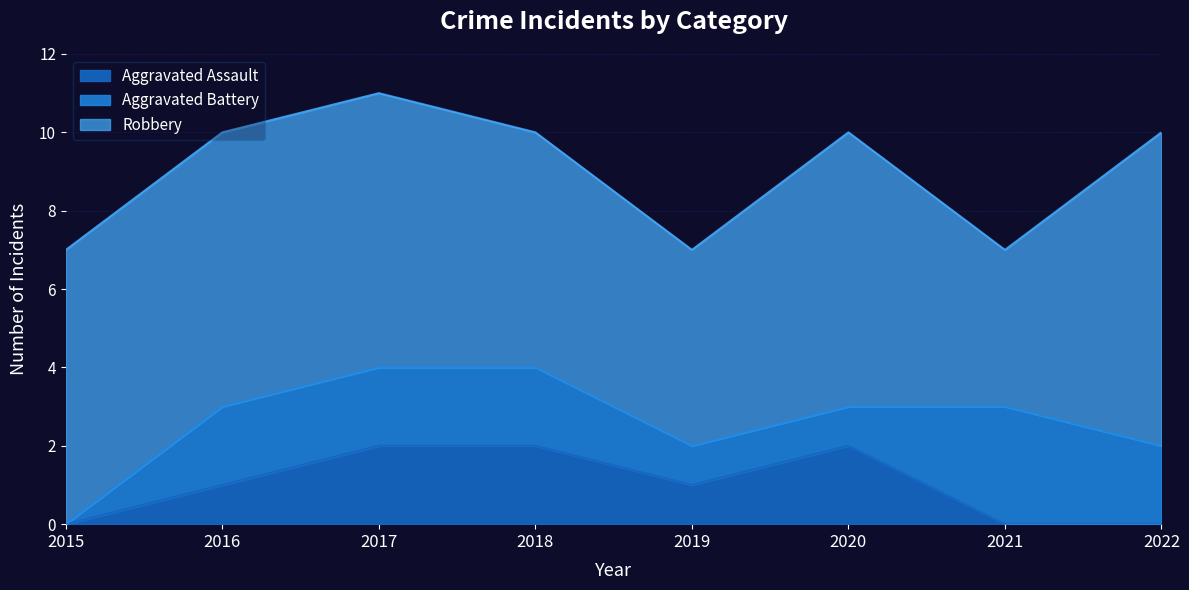

At which label does Robbery reach its peak?

2022